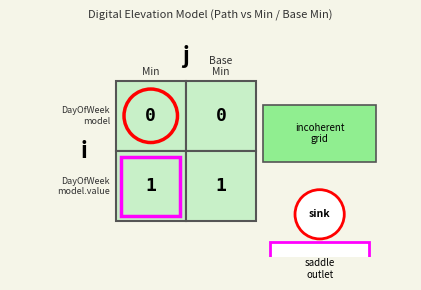

What is the sum of all shr-core-DayOfWeek-model.value values?

2